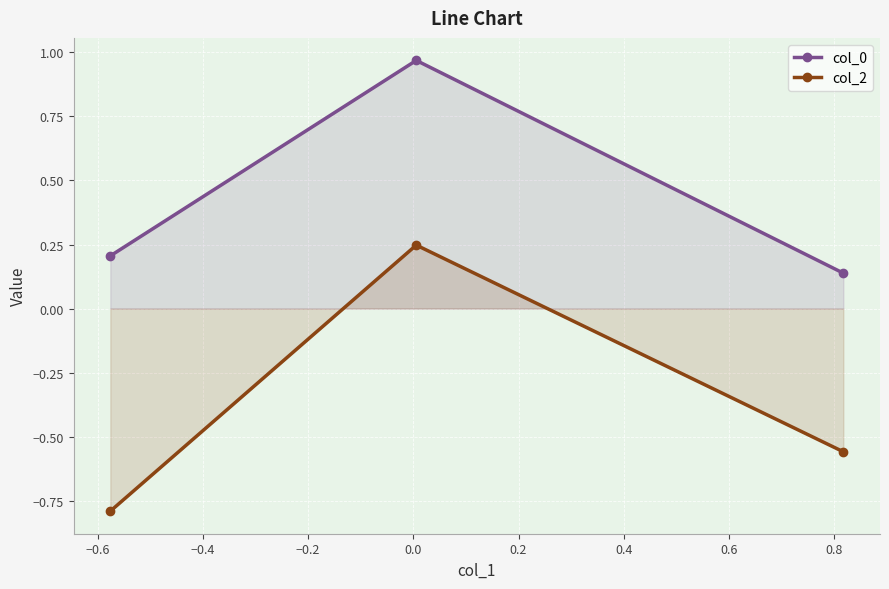

How many data points does each series have?

3